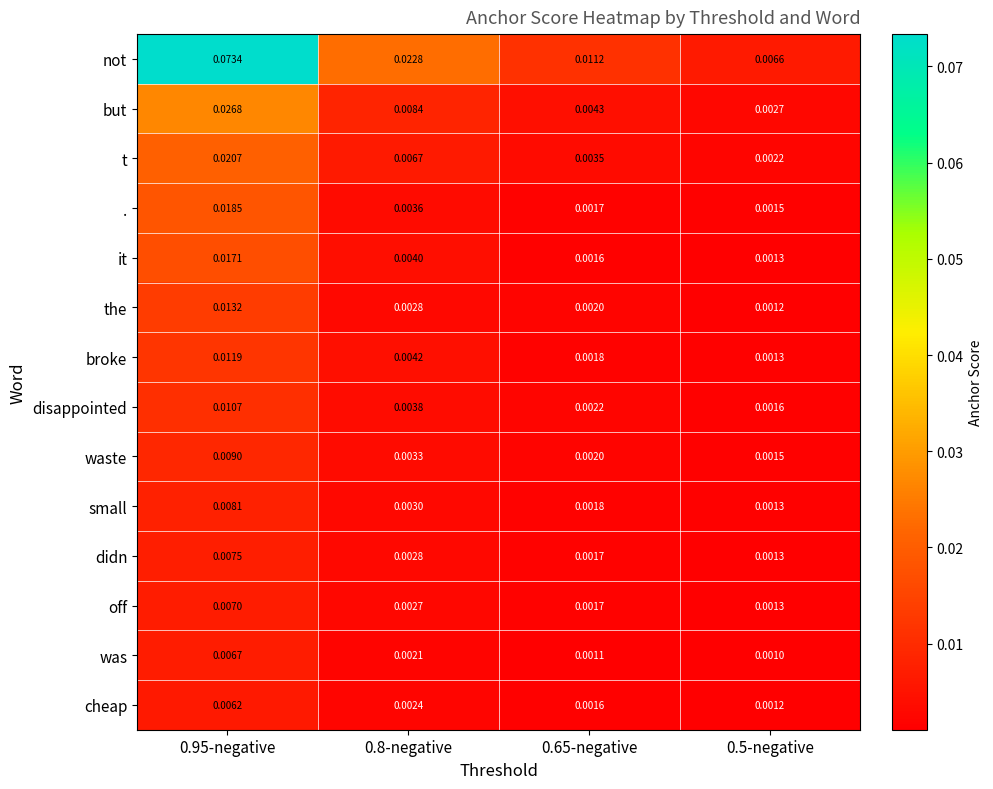

Between 0.95-negative and 0.65-negative, which series saw the biggest shift?

not